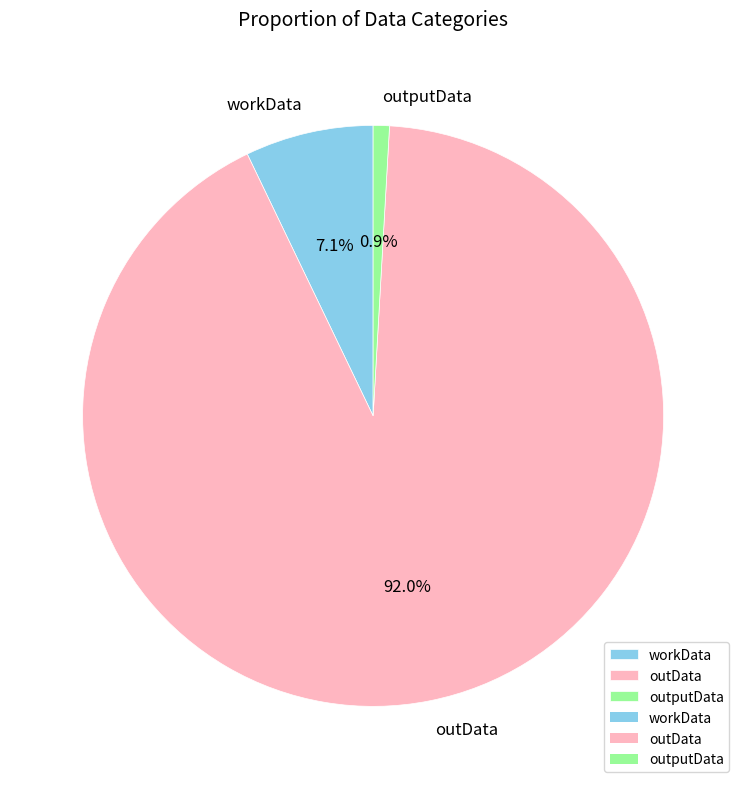

How many slices are in this pie chart?

3